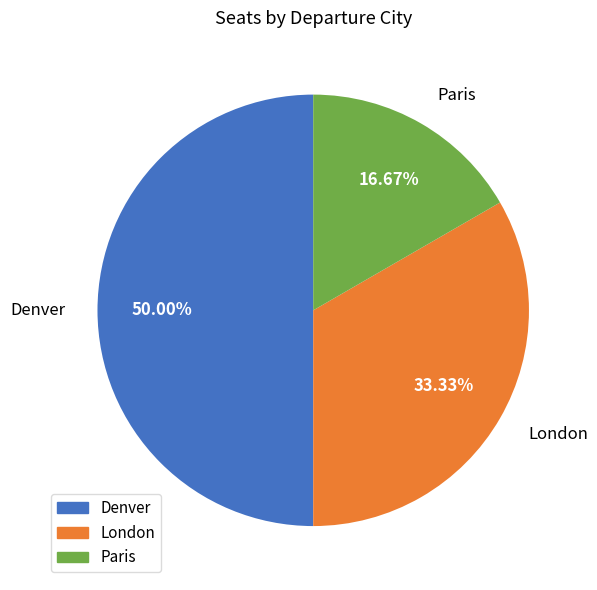

Approximately how many times larger is the value at Denver compared to Paris?

3.0